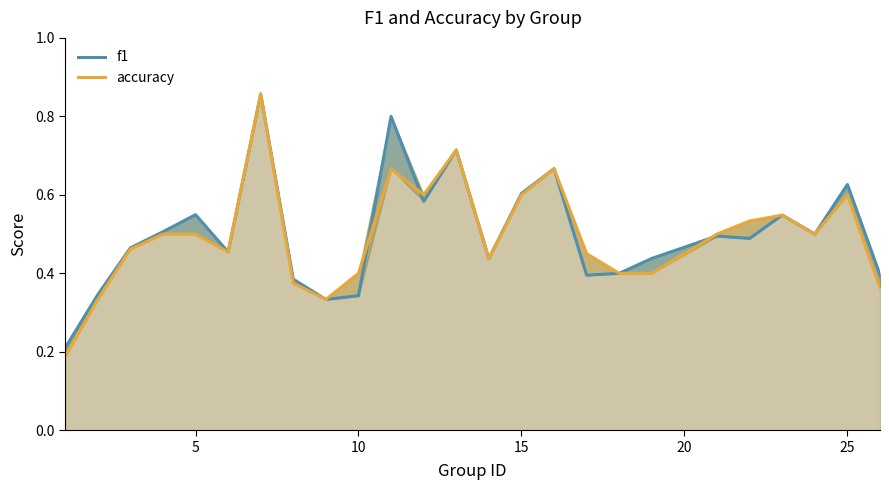

Which series has the widest spread of values?

accuracy